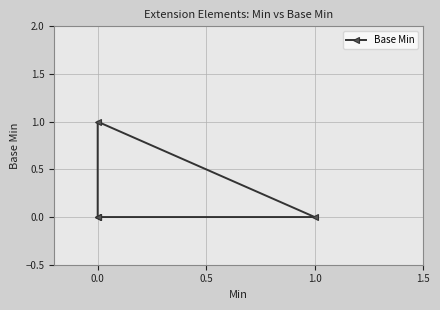

How many lines are shown in the chart?

1